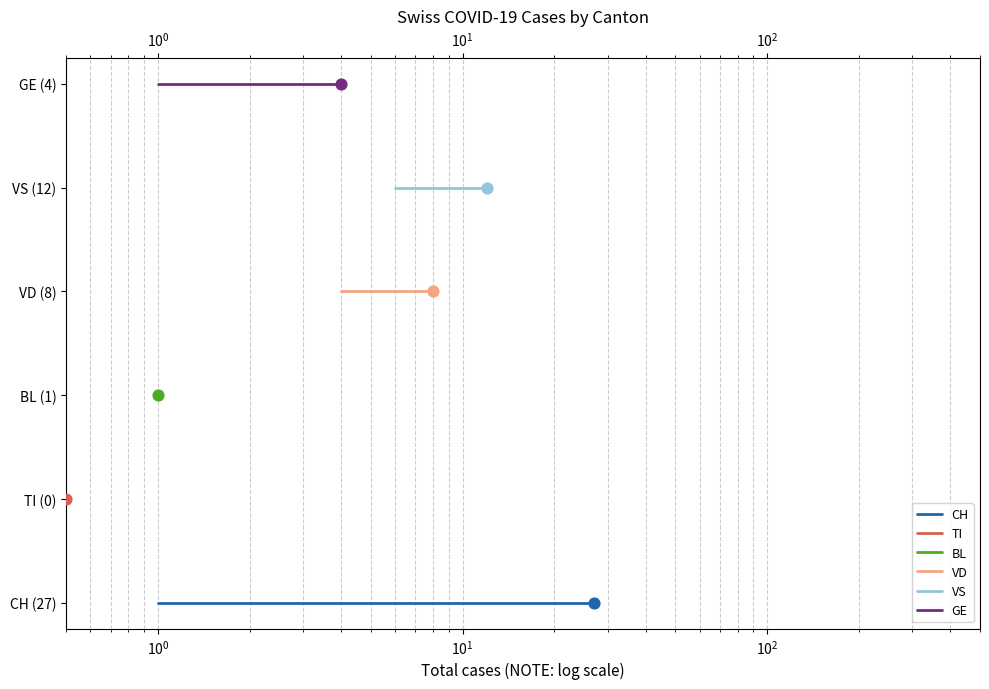

Which series contains the highest Y value?

GE